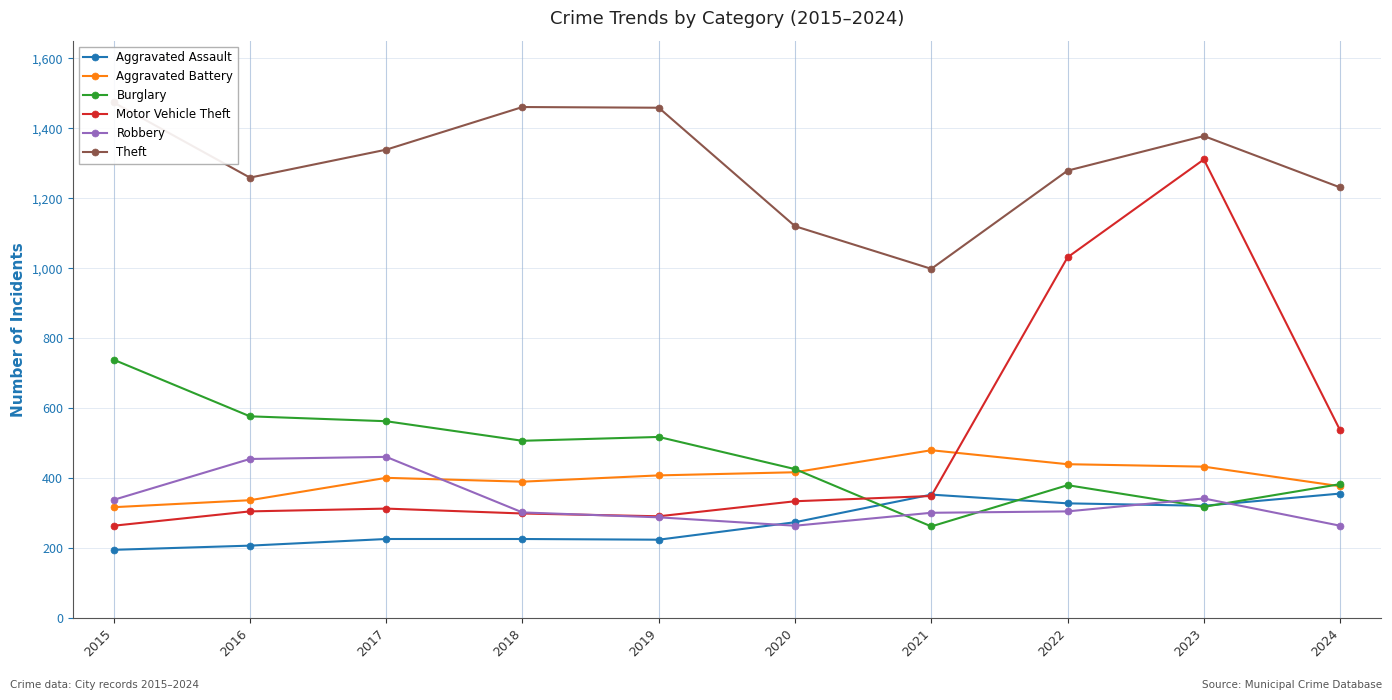

The value of Aggravated Battery at 2018 is 630. True or false?

False